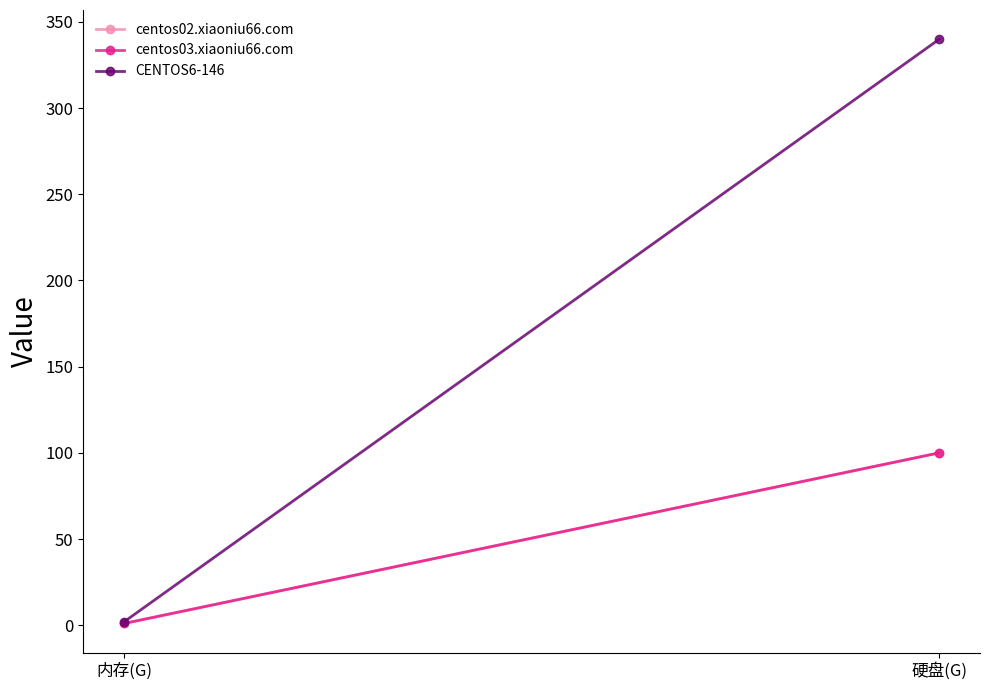

The value of centos02.xiaoniu66.com at 硬盘(G) is 39. True or false?

False